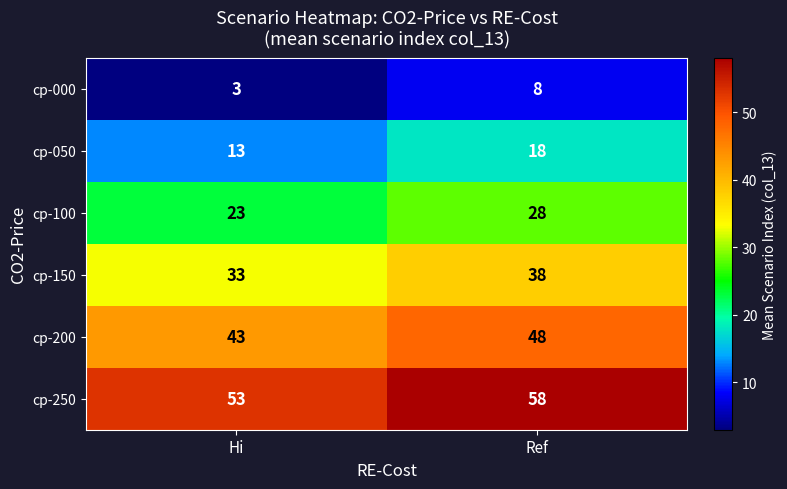

At how many categories does at least one series exceed 31?

2